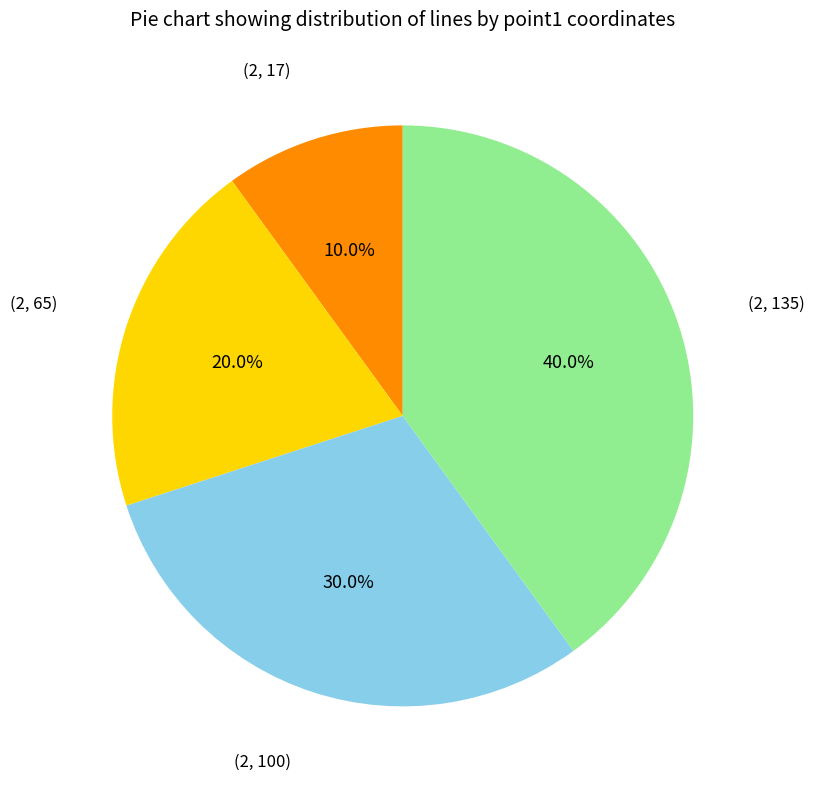

Does any single category account for the majority?

No